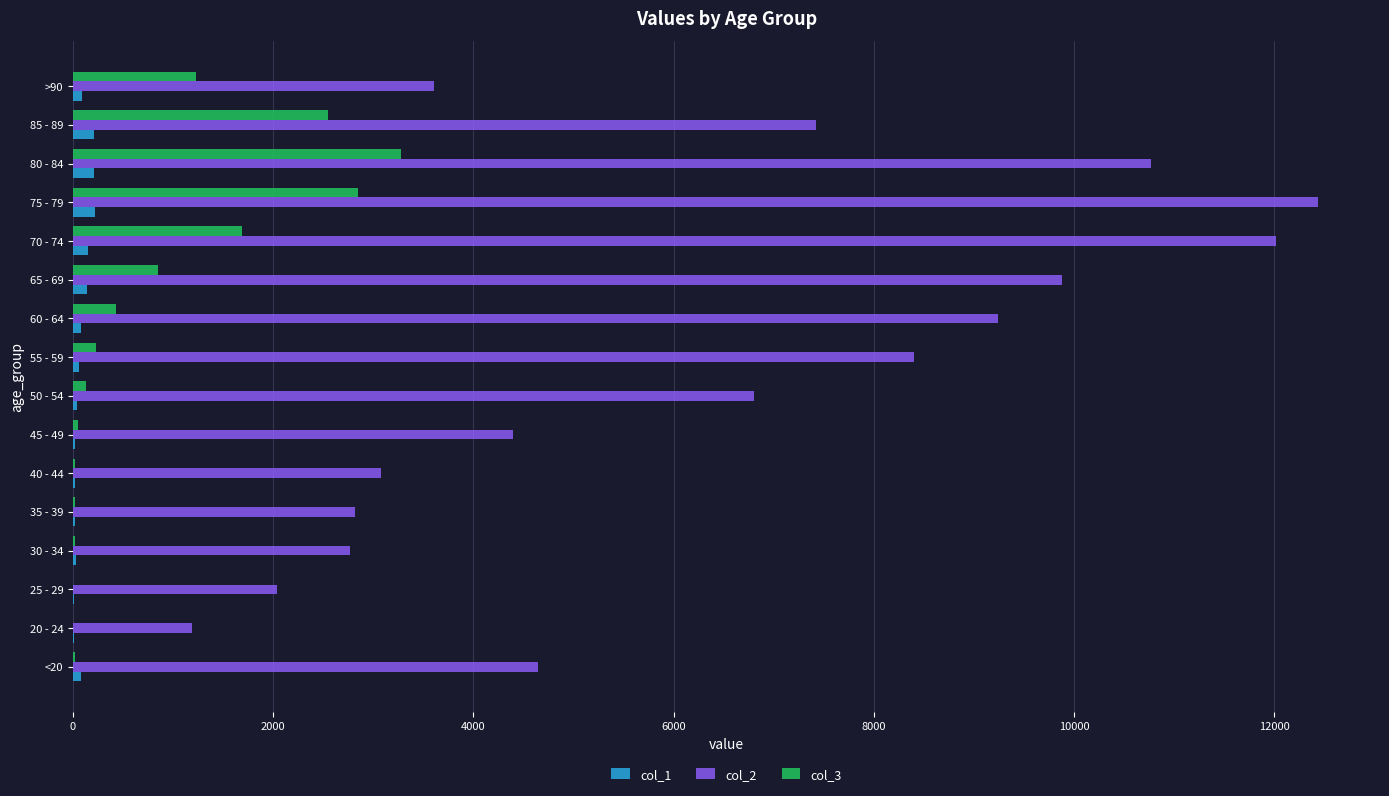

What is the sum of all col_3 values?

13343